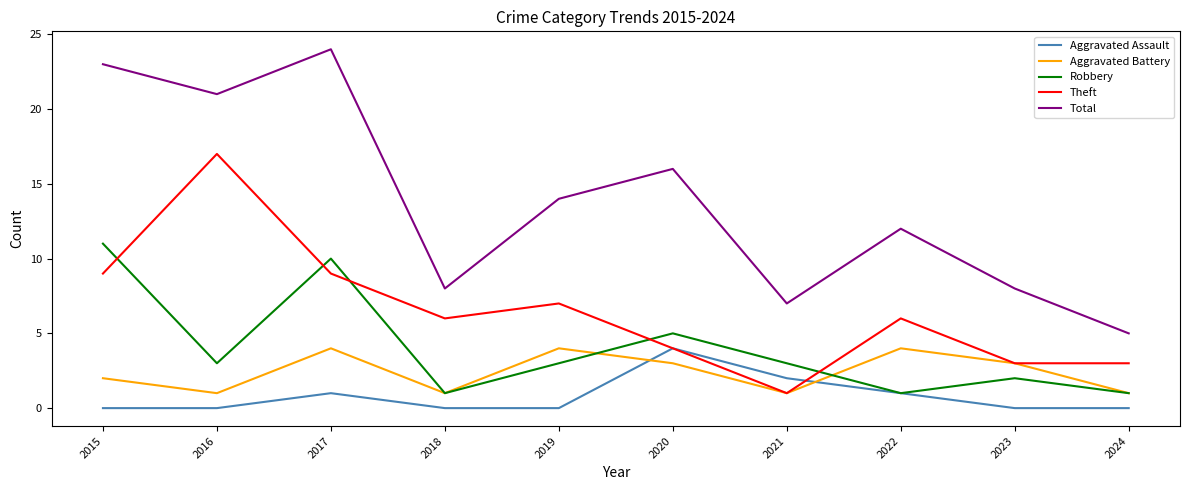

Which category has the highest value in the Theft series?

2016